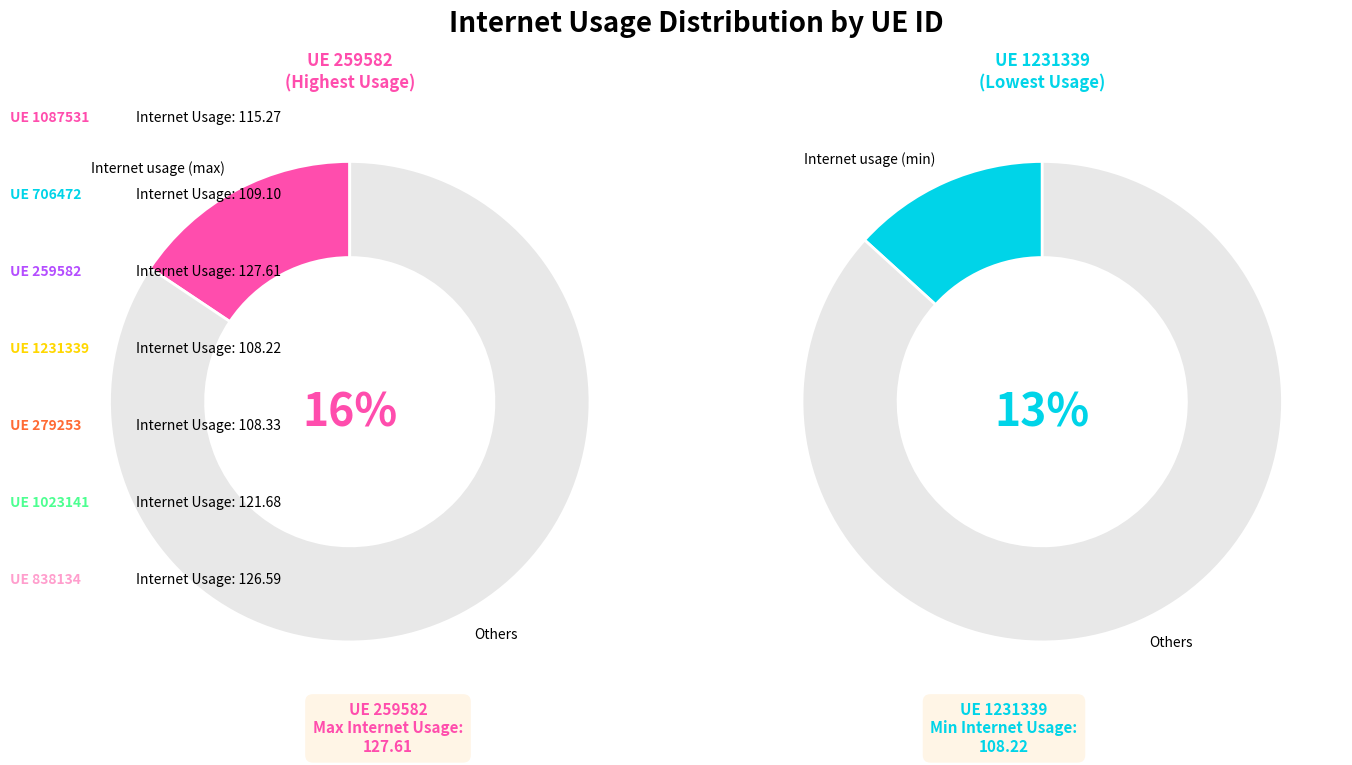

Is 259582 the majority of the pie?

No